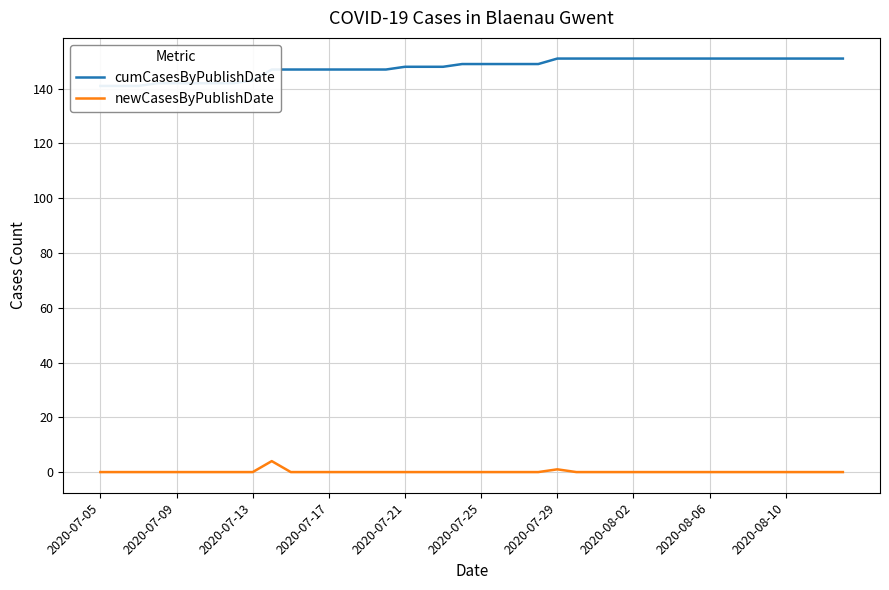

How many lines are shown in the chart?

2